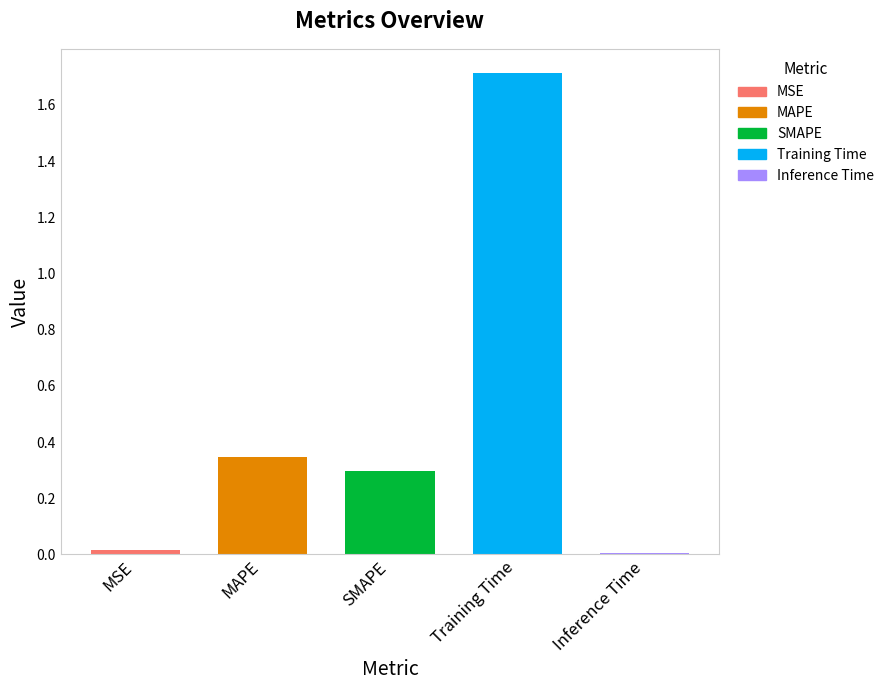

What is the label of the 1st bar from the right?

Inference Time